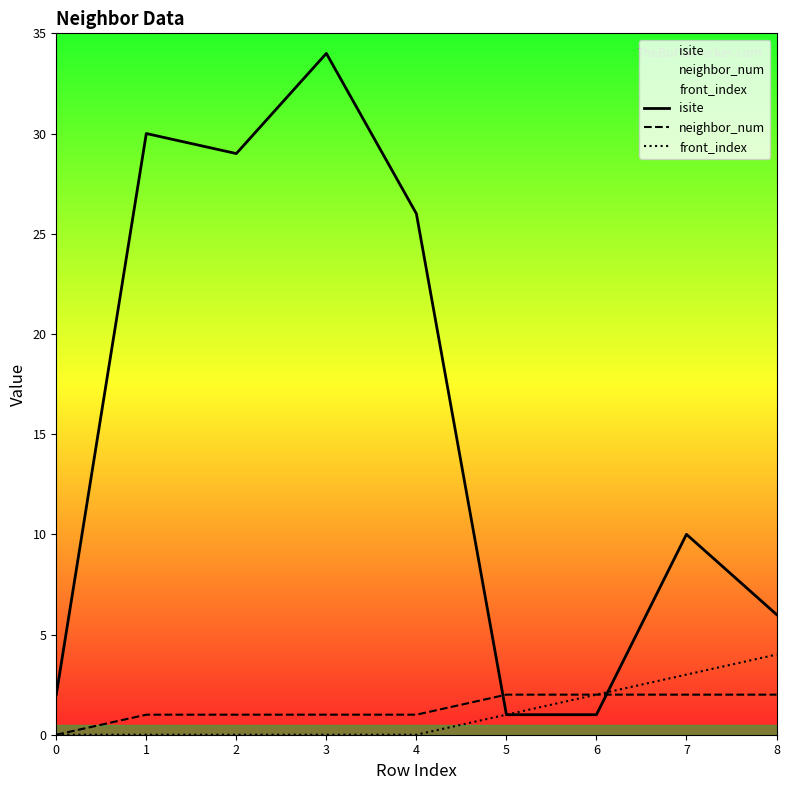

How many distinct data groups are displayed?

3